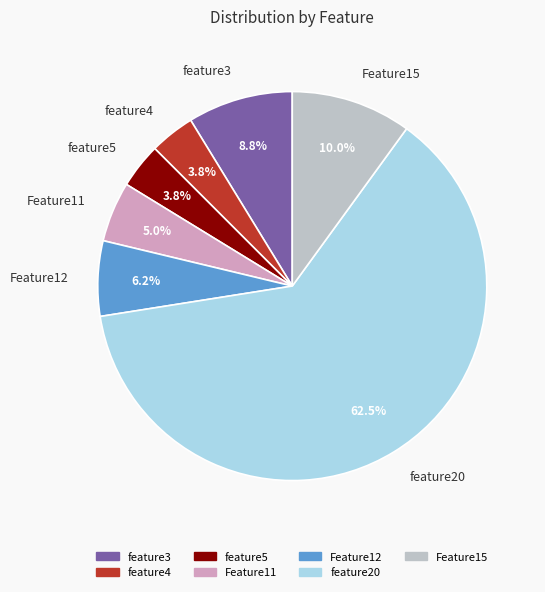

How much of the chart is everything except Feature15?

90.0%